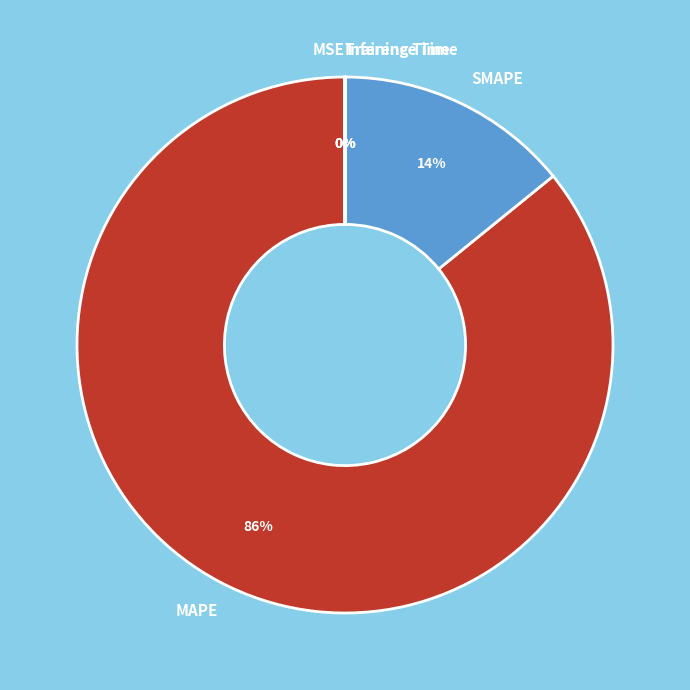

Which slice is the largest?

MAPE